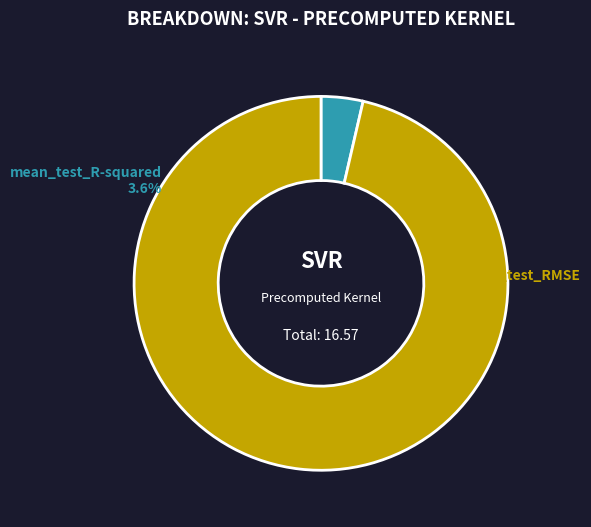

How many segments does this pie chart have?

2